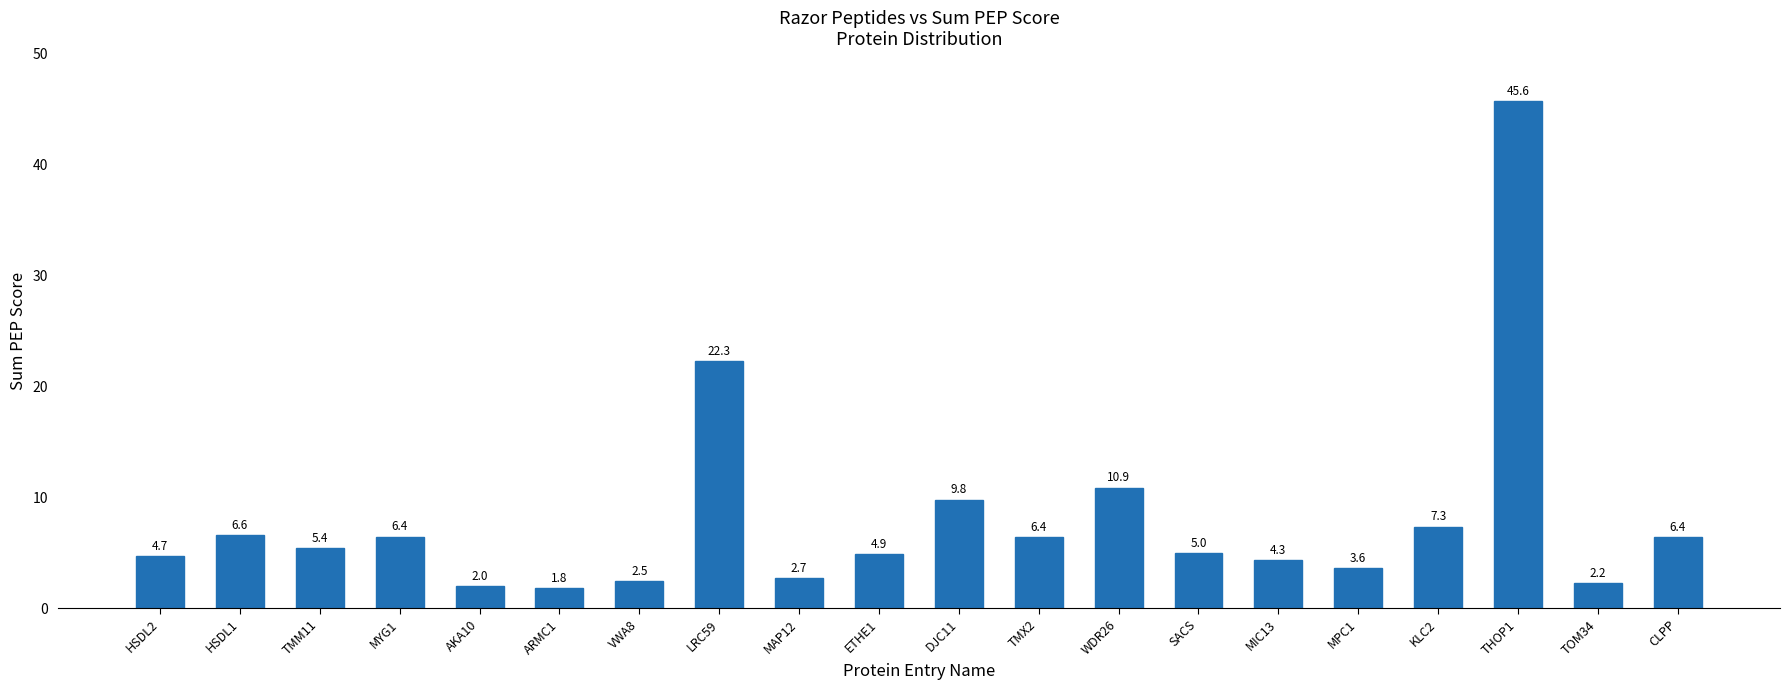

True or false: the data shows 2.6 at ETHE1.

False